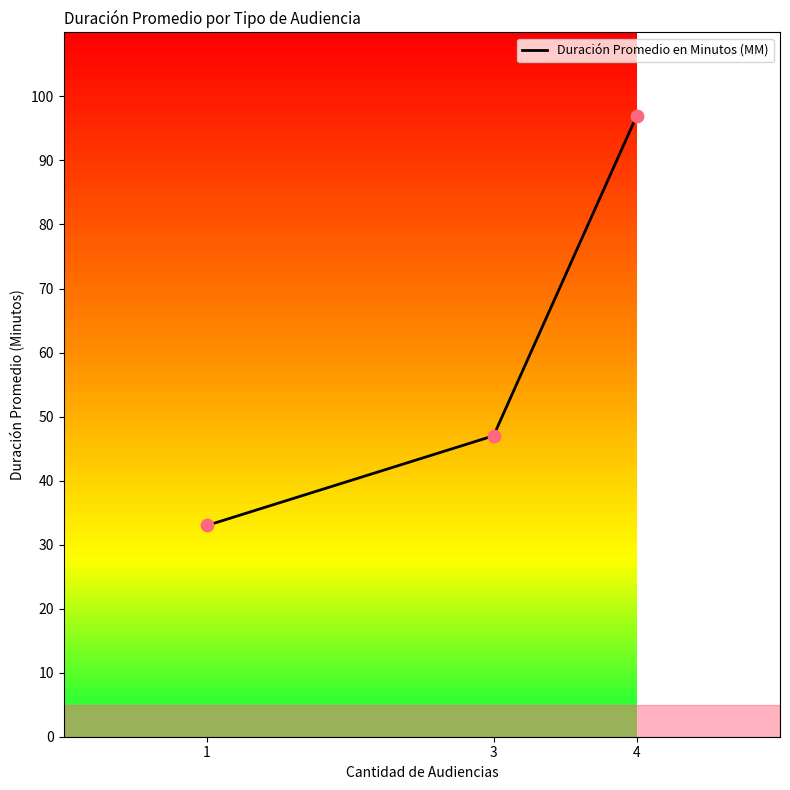

What is the change in value from 3 to 4?

+50